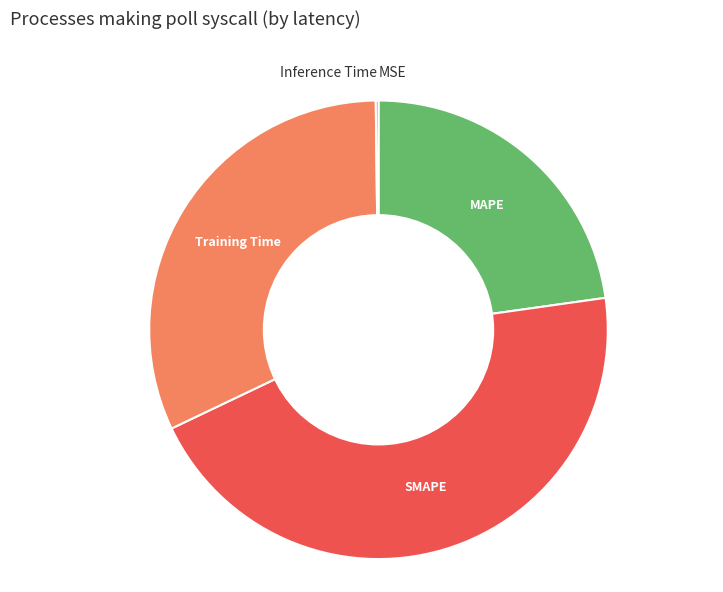

The MAPE slice represents 30% of the pie. True or false?

False